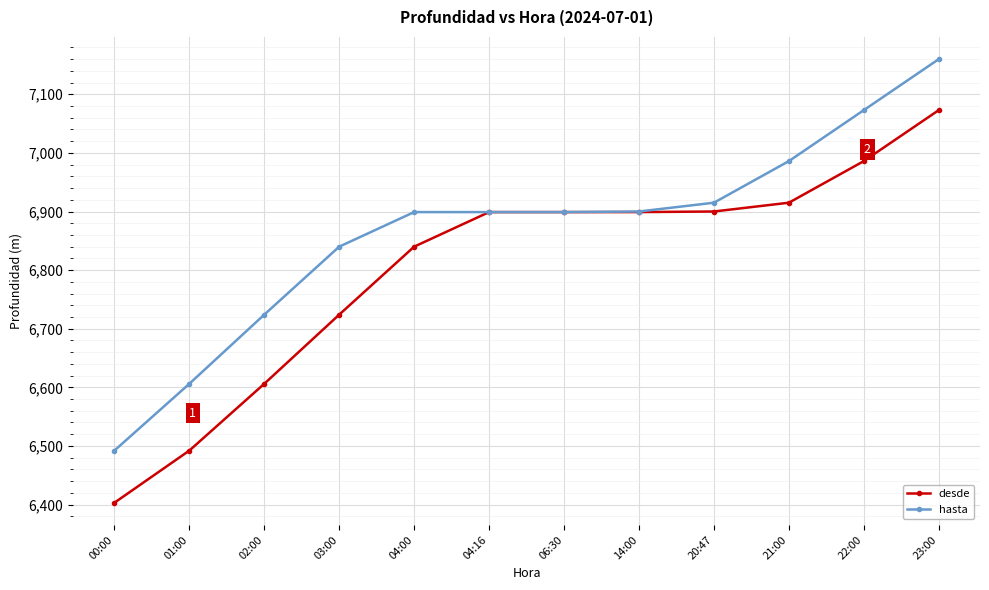

How many values in the hasta series are below 6899?

4